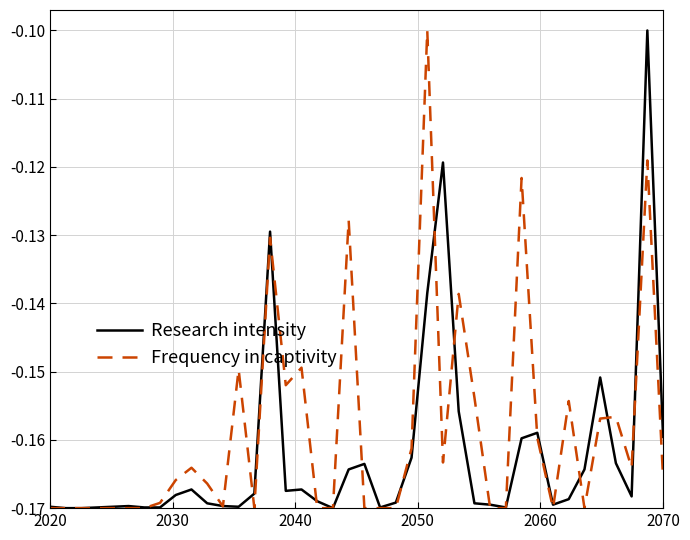

Which series has the largest total across all categories?

Frequency in captivity